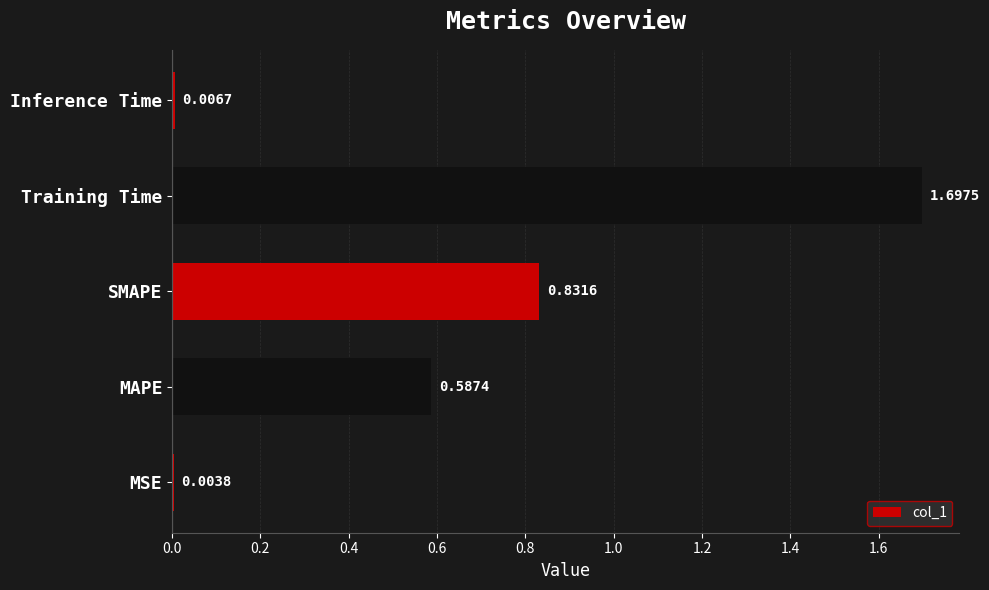

Where is the data nearest to the value 0?

MSE